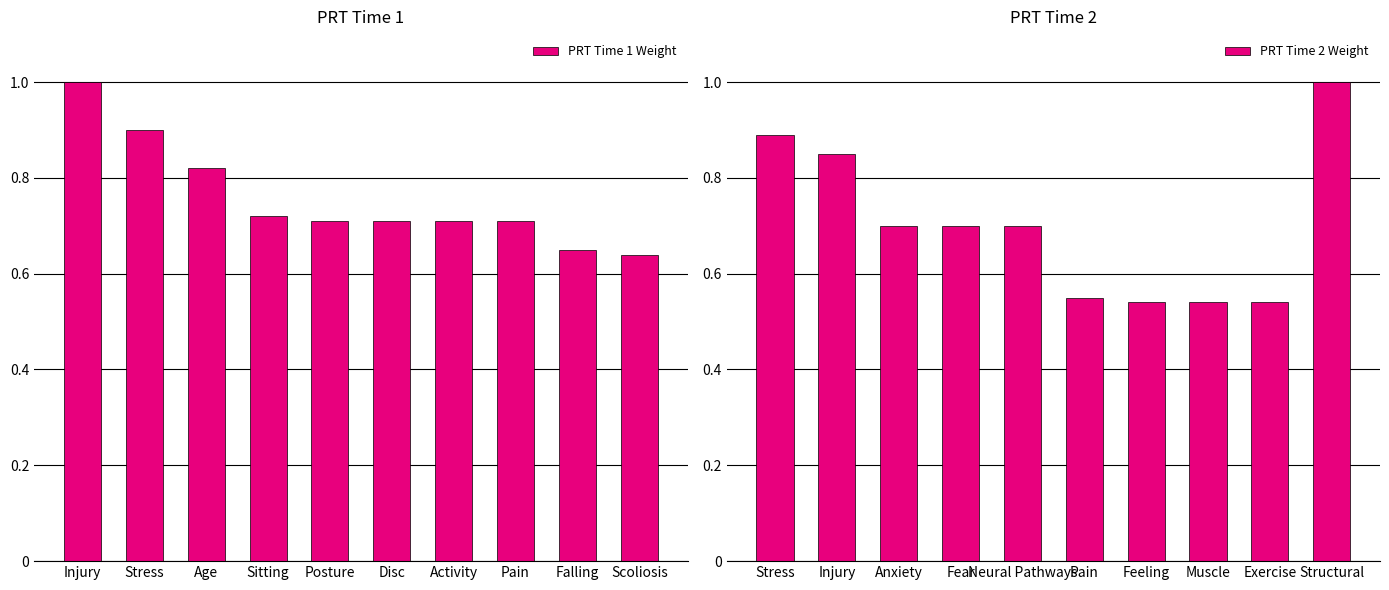

What is the maximum value for PRT Time 1 Weight?

1.0